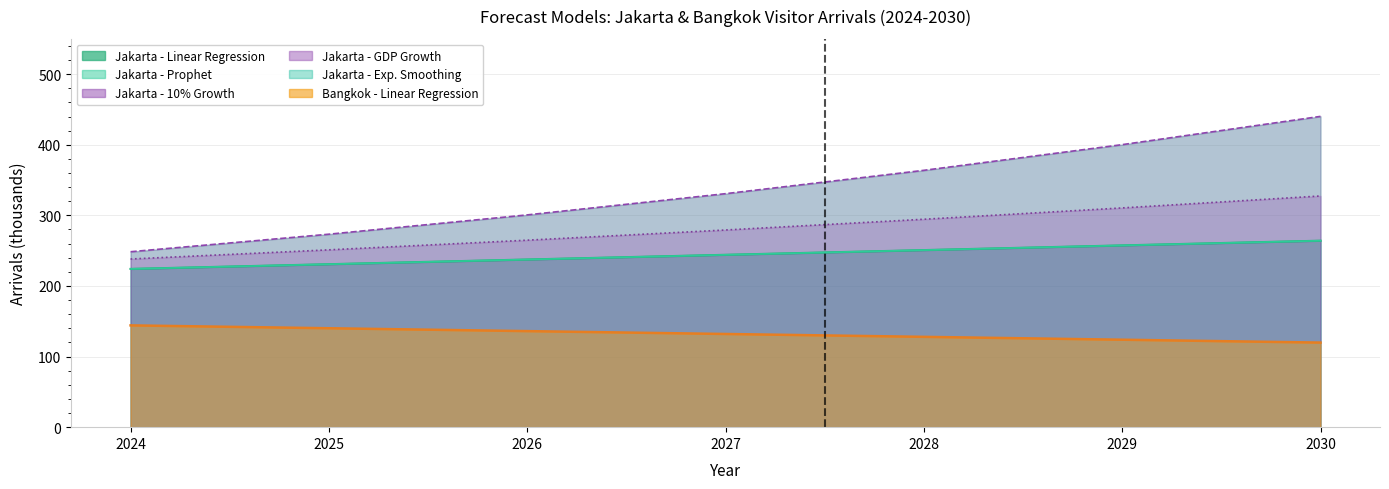

Is it true that Jakarta - GDP Growth equals 310.6 at 2029?

True